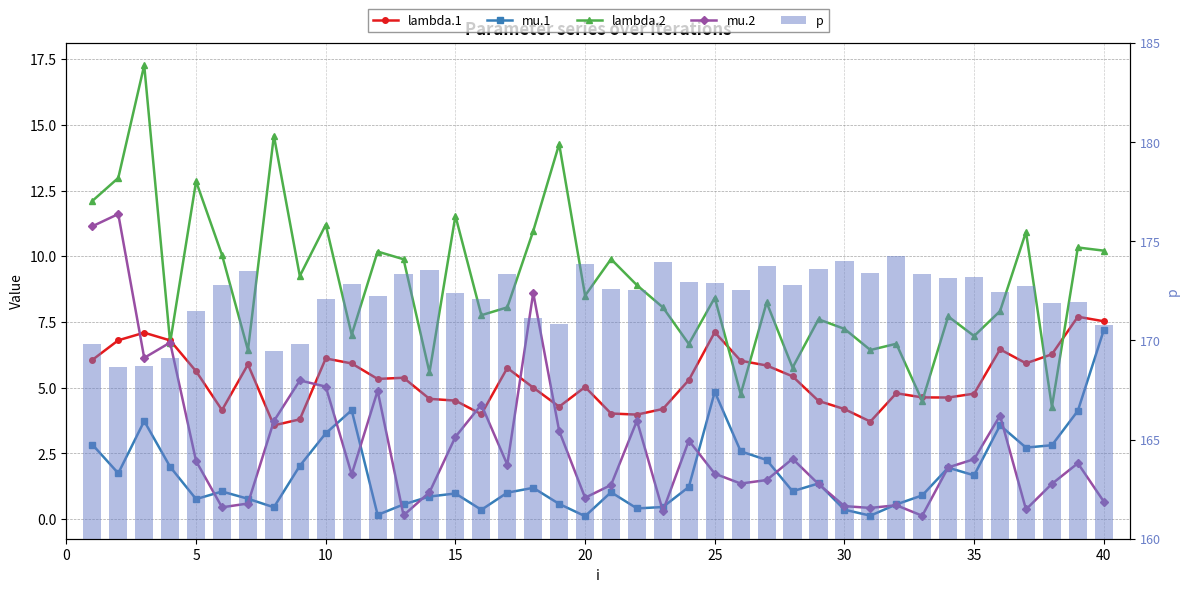

What is the difference between the maximum and second lowest values in the mu.1 series?

7.1